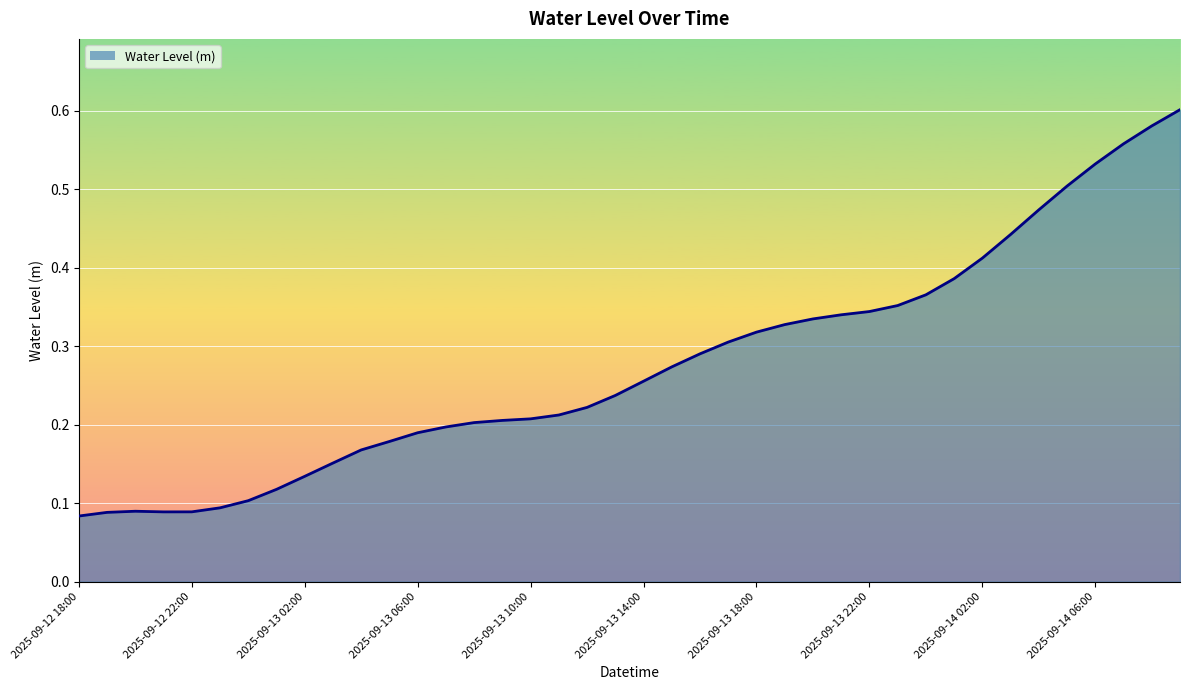

What is the difference between the maximum and minimum values?

0.5